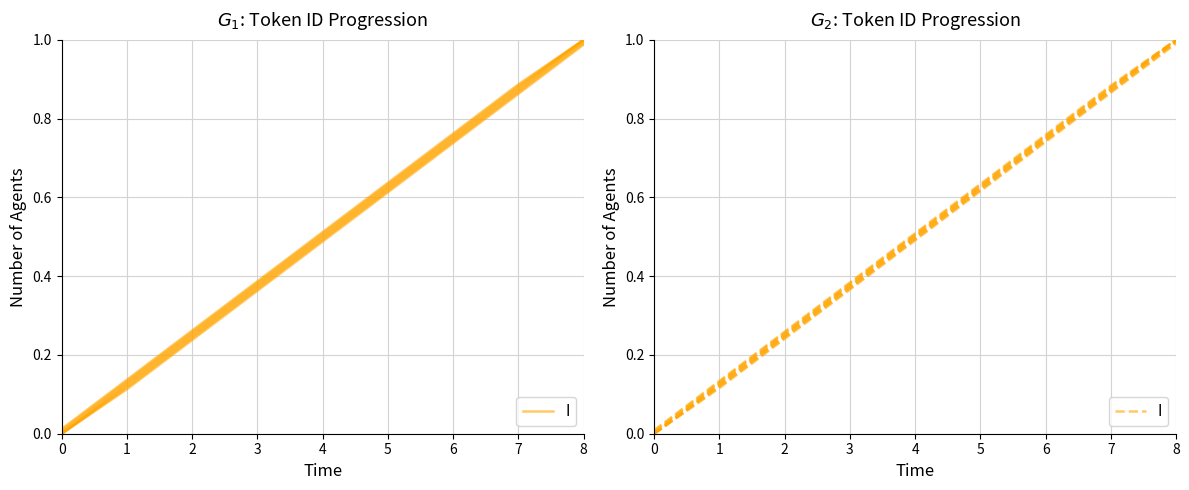

How many values exceed 0?

8